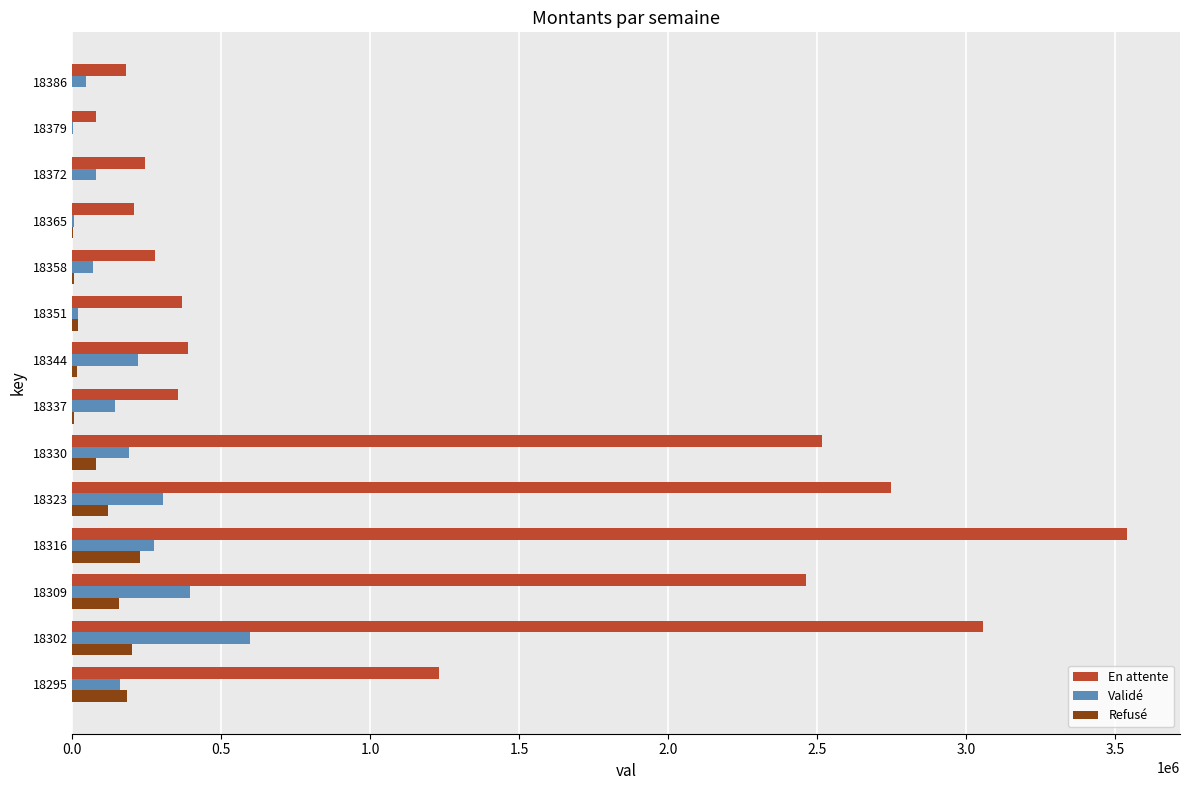

What is the sum of all Refusé values?

1013822.7